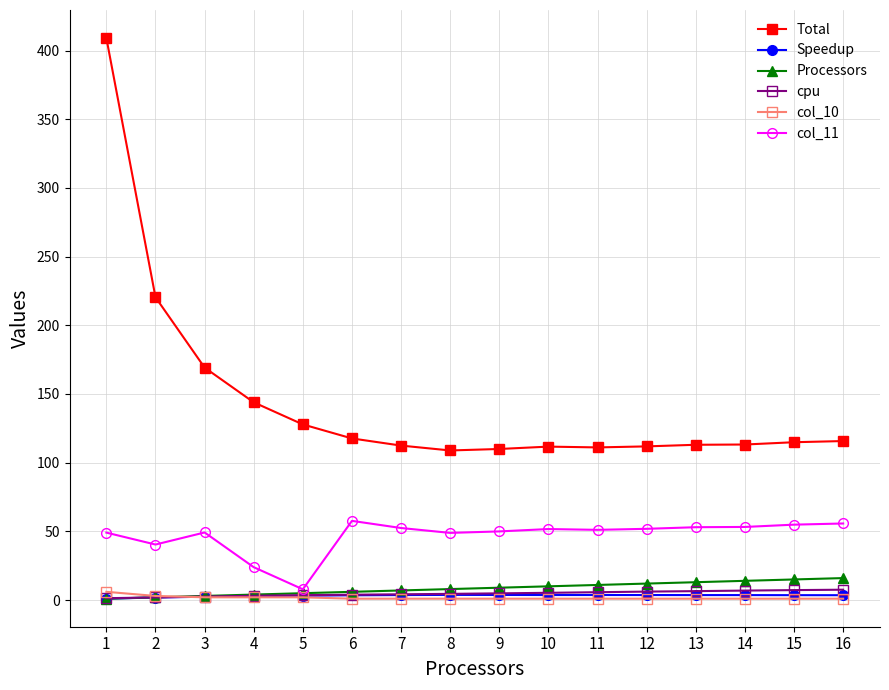

Is it true that col_11 equals 17.7 at 14?

False